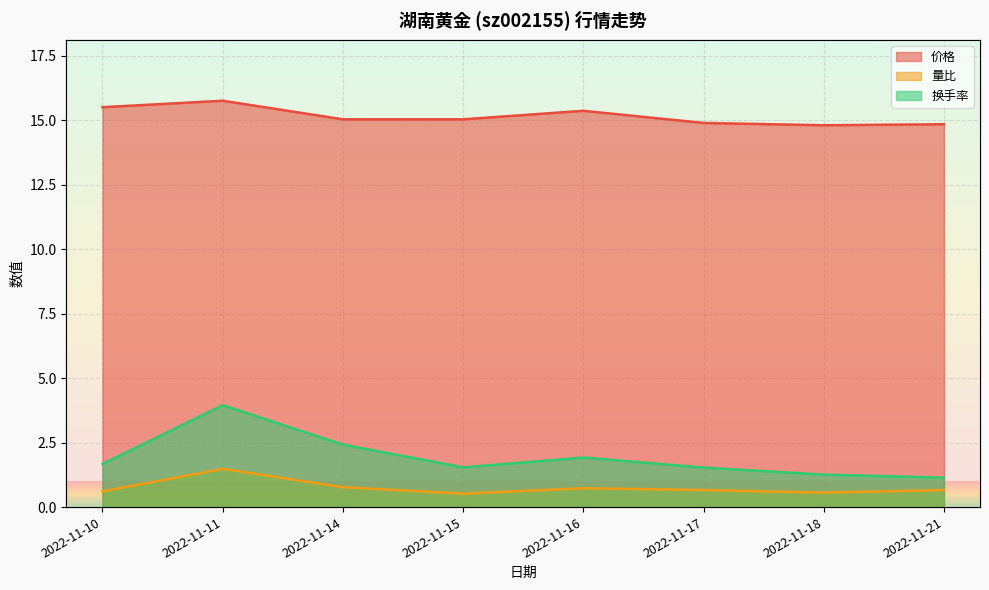

What is the value of the 换手率 point at the 1st from the left?

1.7